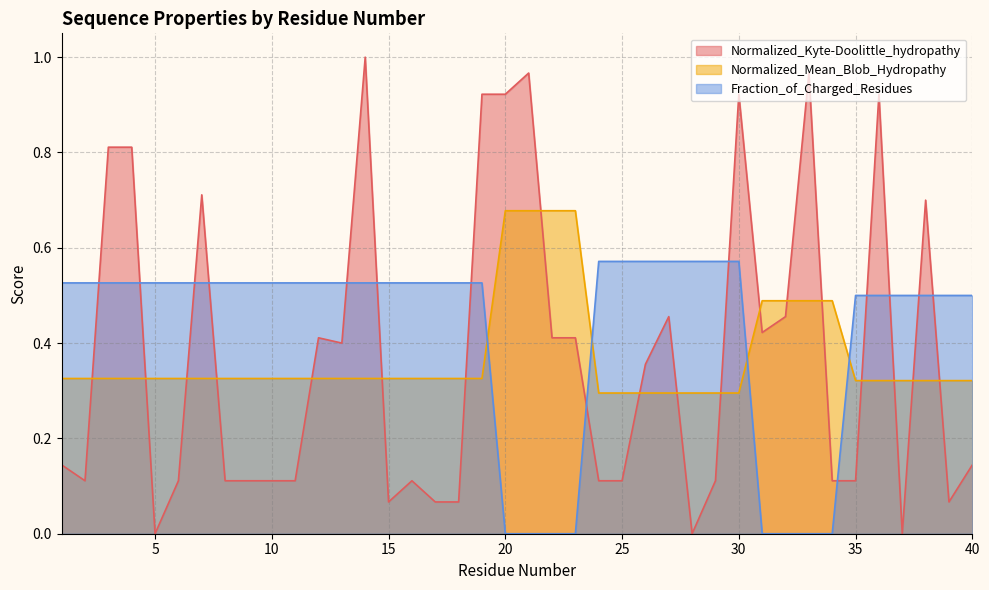

The Normalized_Mean_Blob_Hydropathy series shows 0.3 at 9. True or false?

True